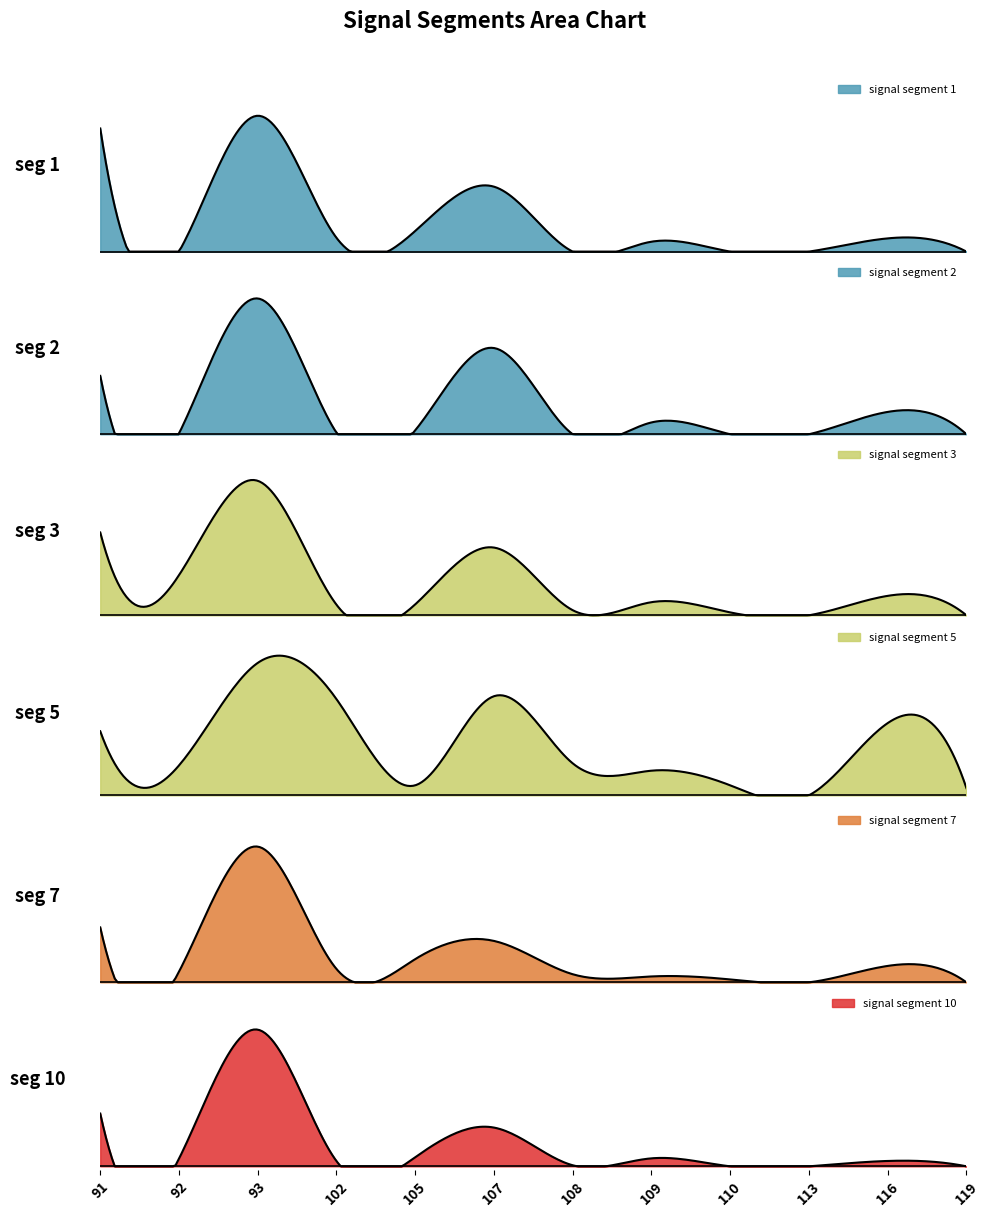

True or false: signal segment 3 and signal segment 2 cross at least once.

True